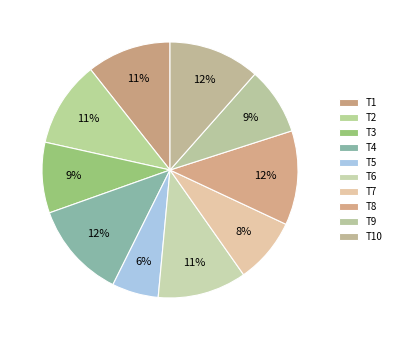

Count the number of slices in the pie.

10